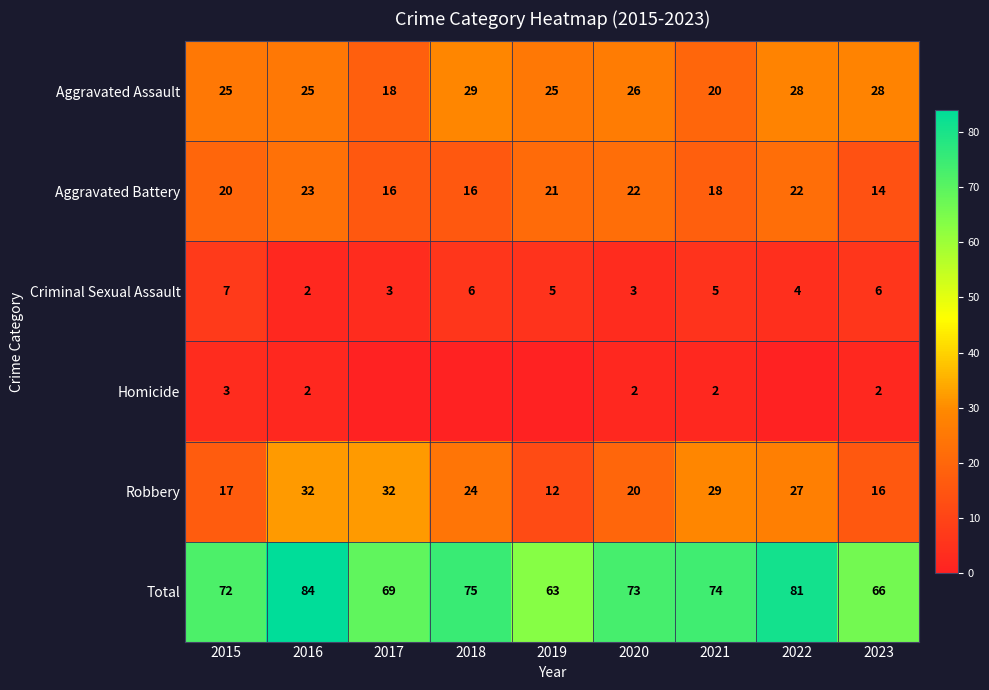

Which category has the lowest value in the Total series?

2019